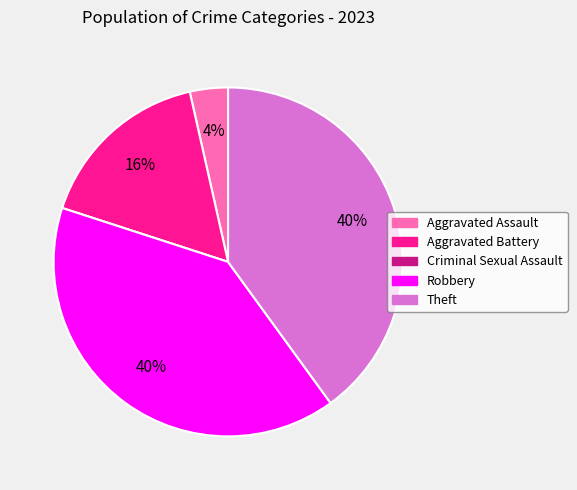

What percentage is the Aggravated Assault slice, to the nearest percent?

4%